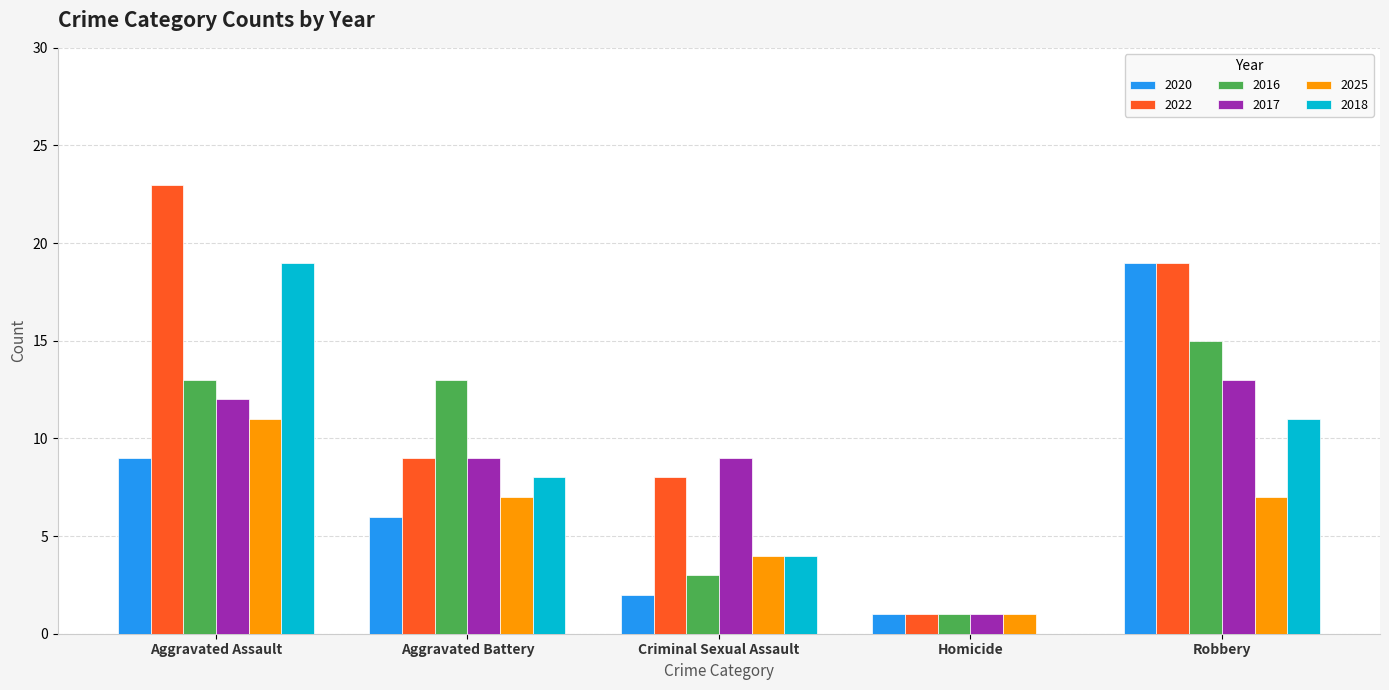

The 2017 series shows 9 at Criminal Sexual Assault. True or false?

True